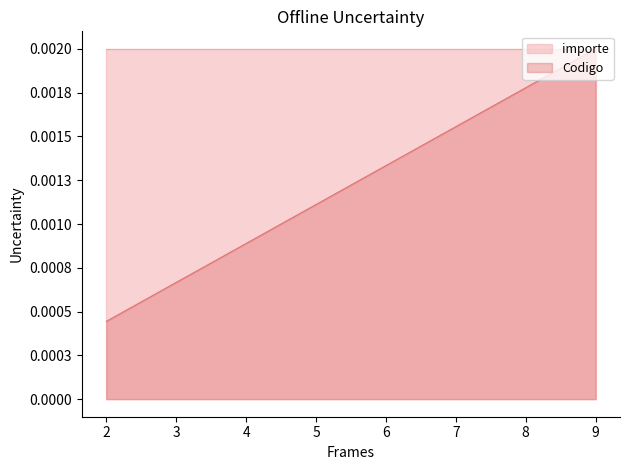

How many categories are shown in the chart?

8